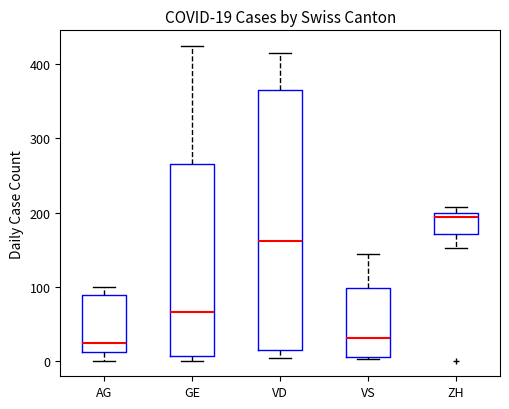

Which box is the tallest, from its lower edge to its upper edge?

VD